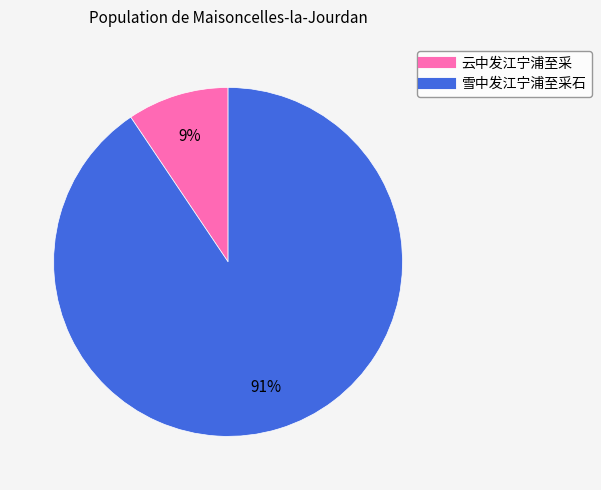

Combined, do 云中发江宁浦至采 and 雪中发江宁浦至采石 account for over 50%?

Yes